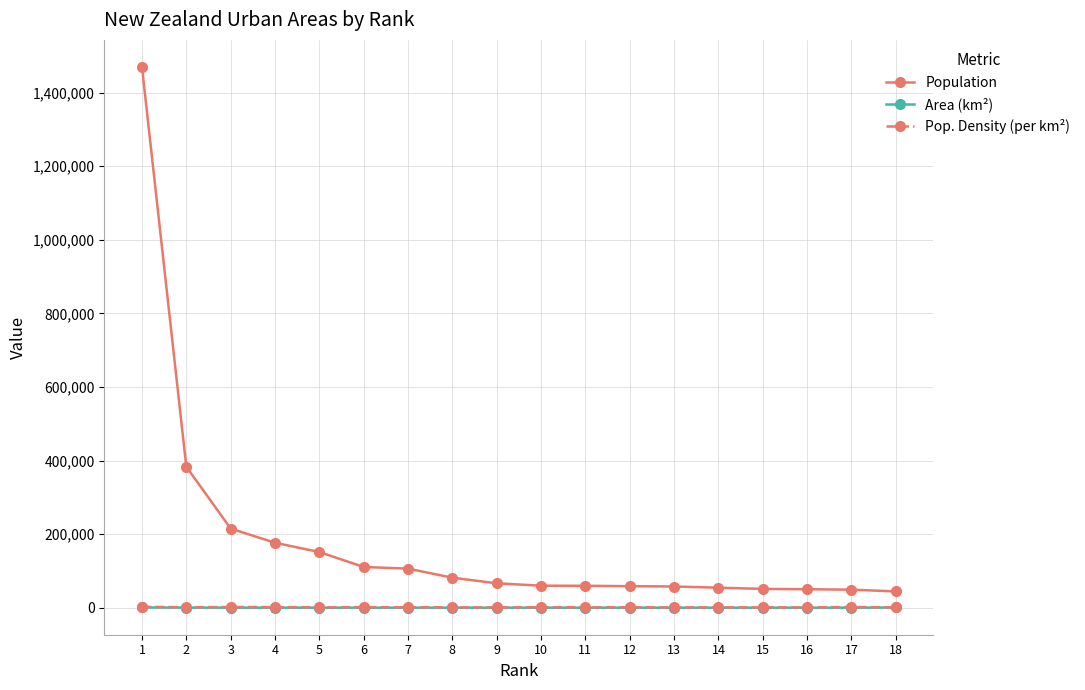

What is the spread (max minus min) of values at 6?

110621.5